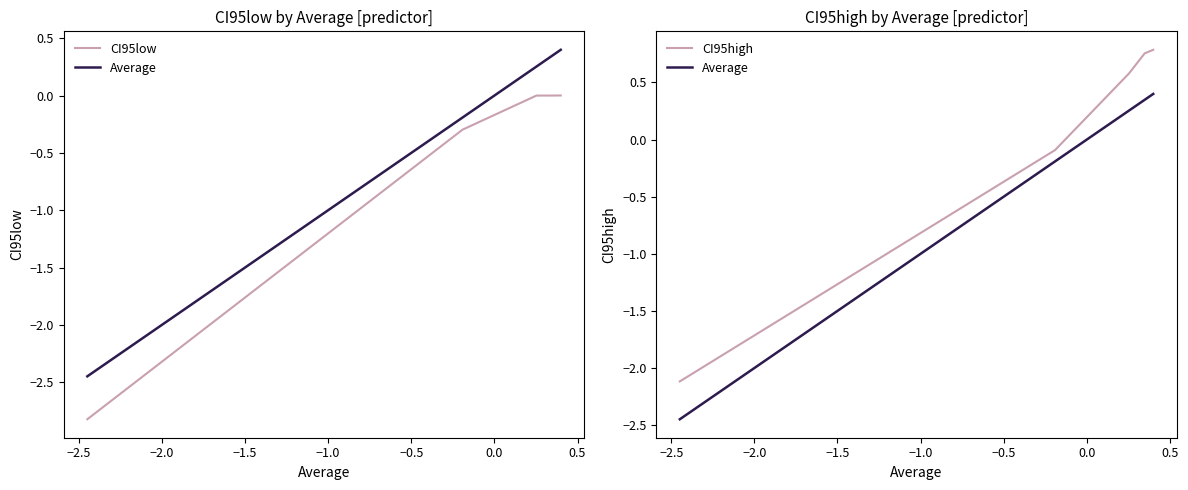

True or false: Average and CI95high cross at least once.

False